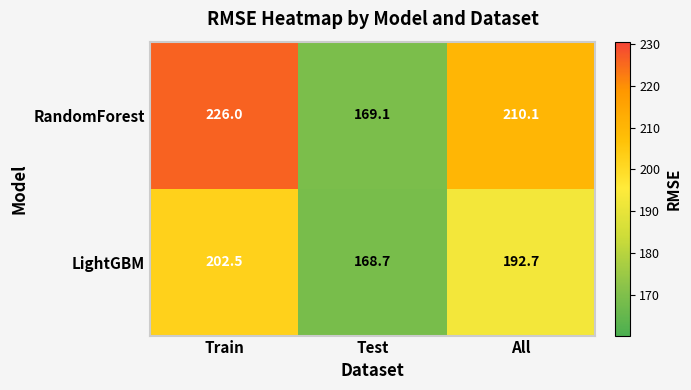

What is the difference between the LightGBM values at All and Train?

9.8